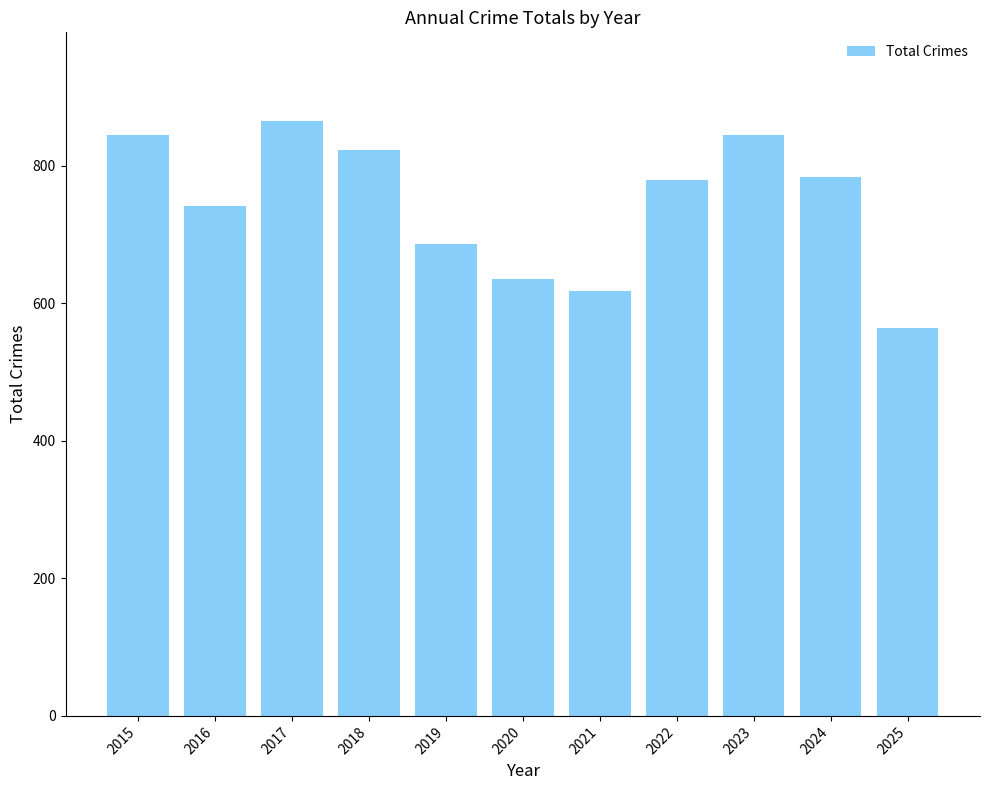

What is the greatest value displayed?

864